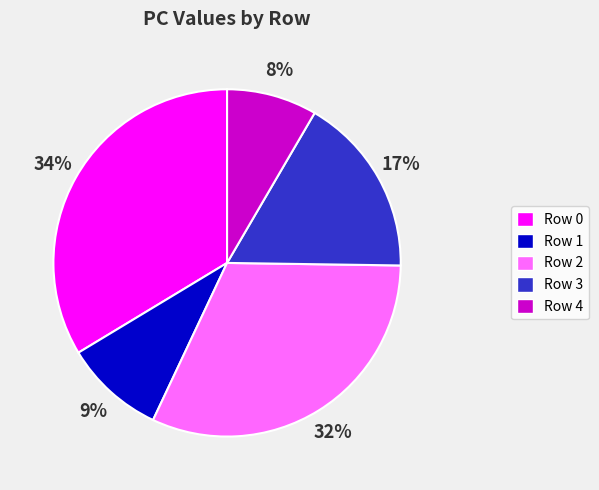

How many segments does this pie chart have?

5